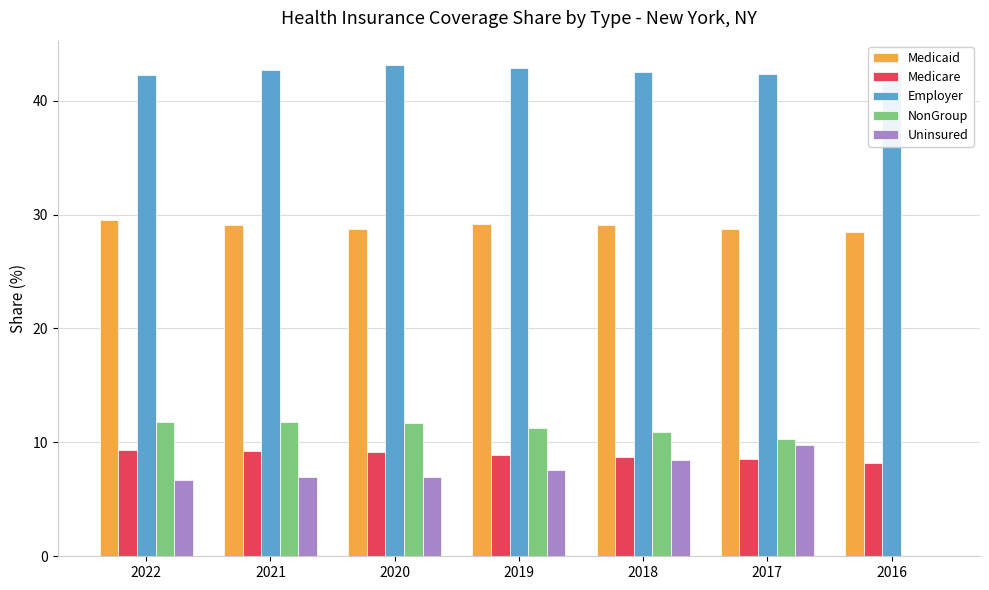

Is the value of NonGroup at 2020 greater than the value of Employer at 2020?

No